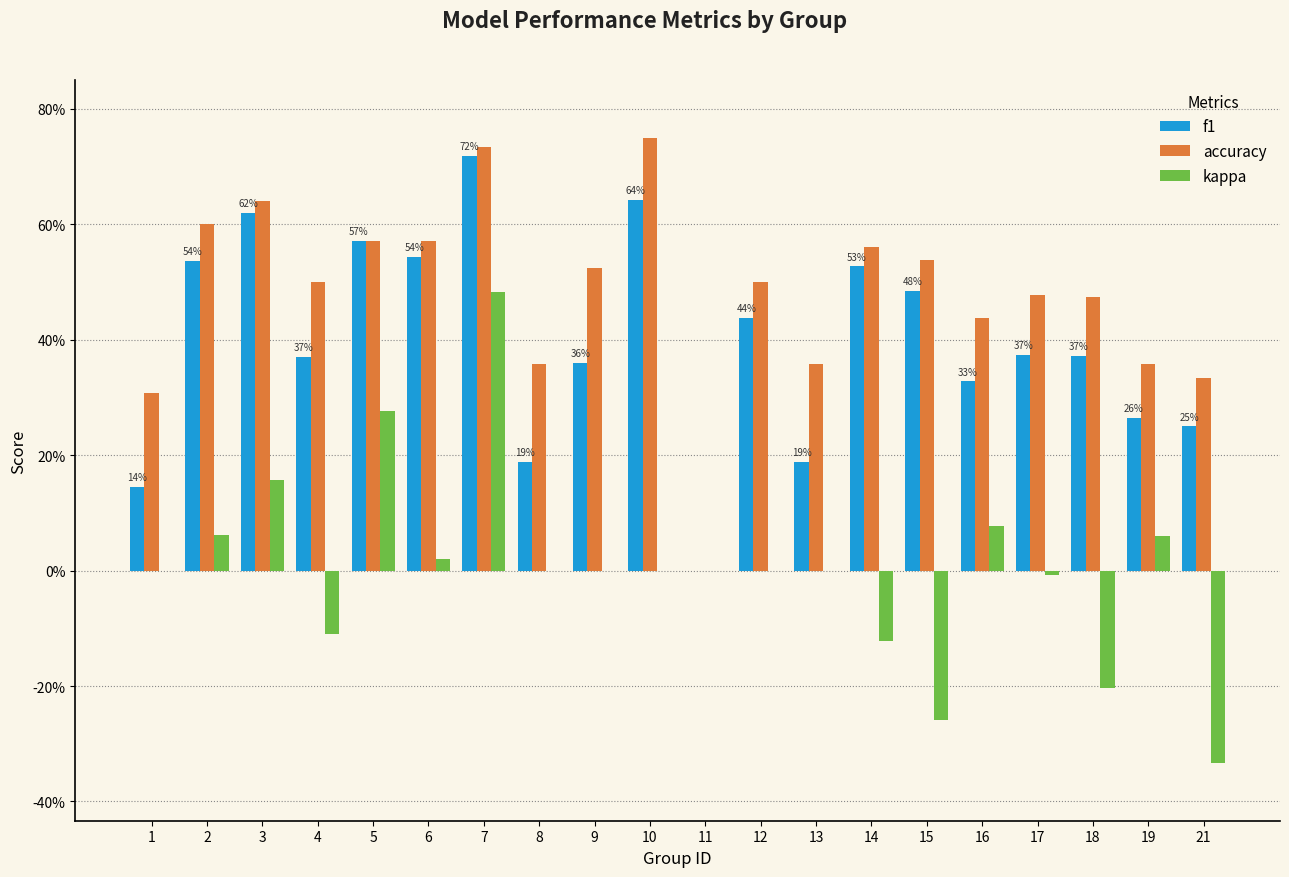

Does the chart contain stacked bars?

No